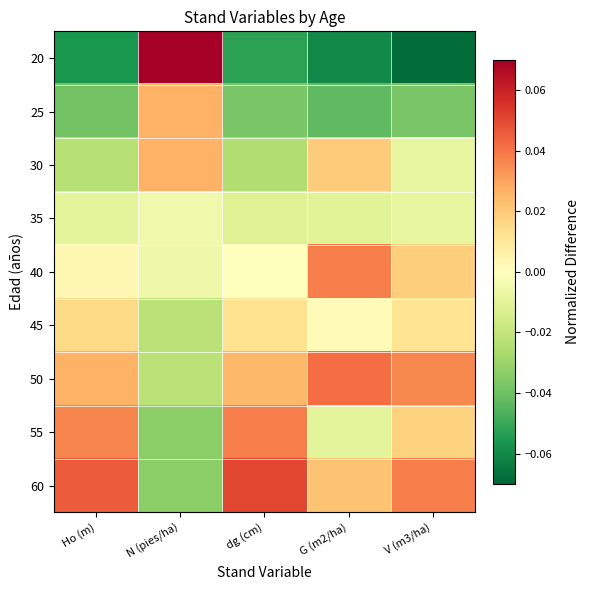

Which series changed the most between dg (cm) and G (m2/ha)?

55